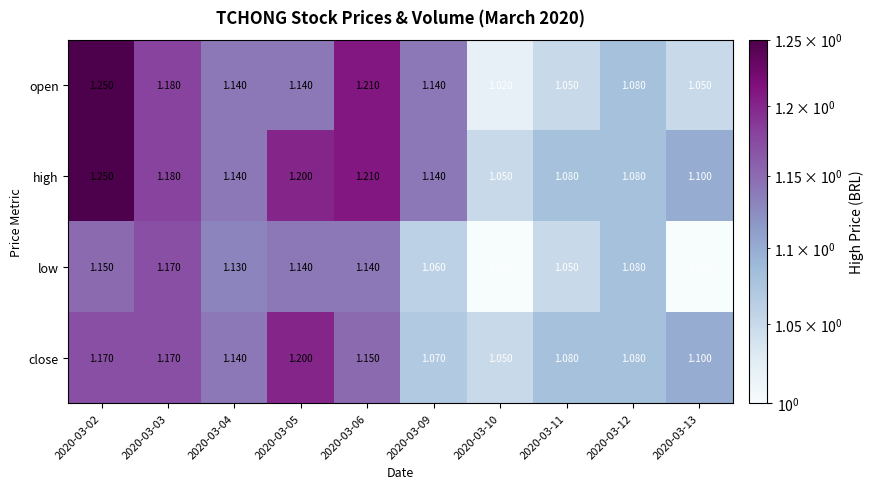

Which series changed the most between 2020-03-10 and 2020-03-12?

low